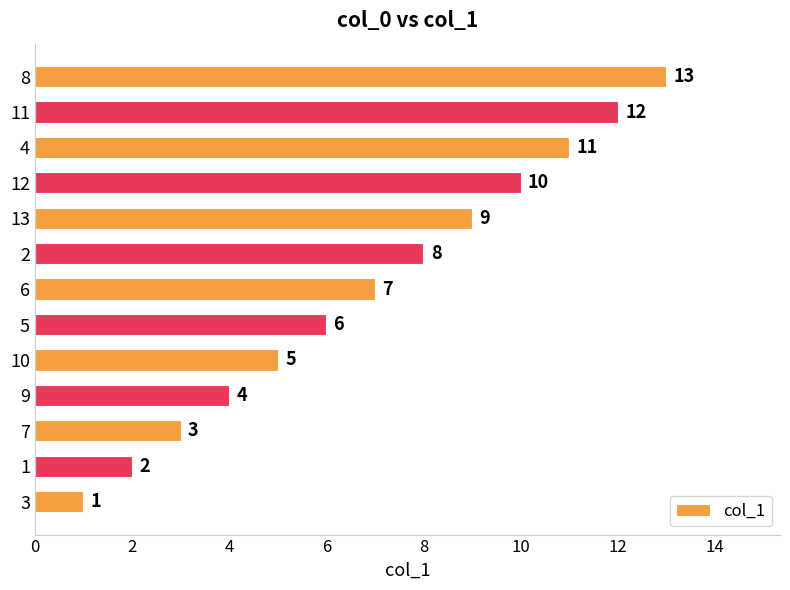

Rank the categories by value from lowest to highest.

3, 1, 7, 9, 10, 5, 6, 2, 13, 12, 4, 11, 8